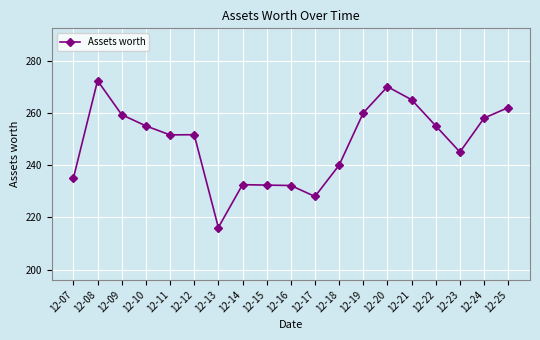

What is the difference between the maximum and minimum values?

56.2